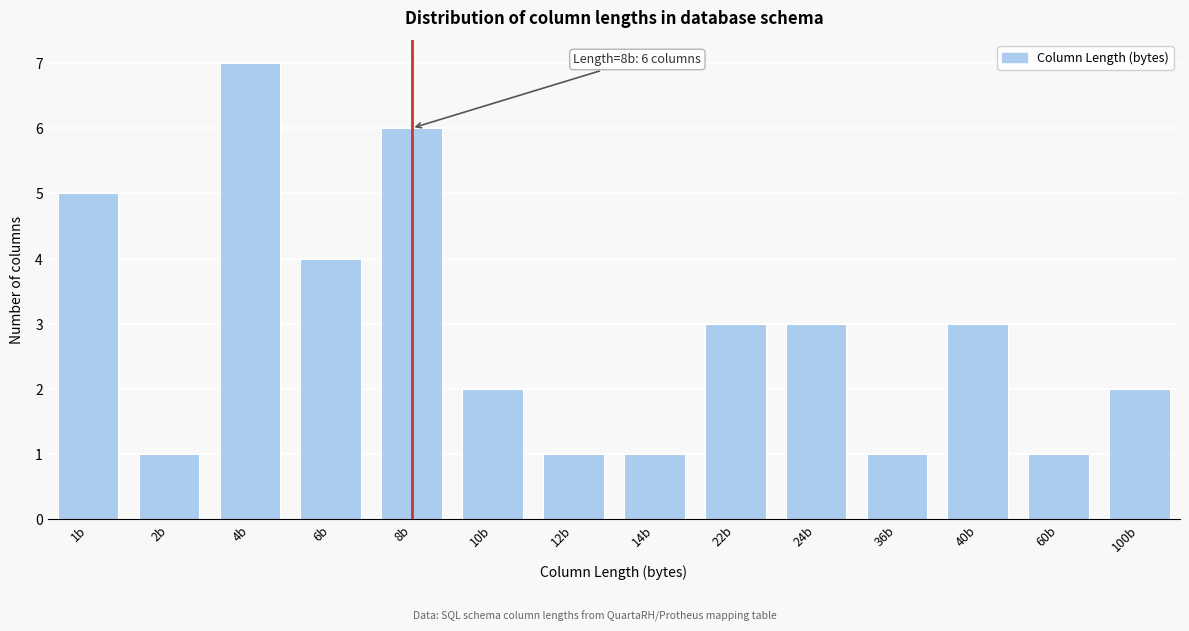

Reading left to right, extract all data points from this chart.

1b=5	2b=1	4b=7	6b=4	8b=6	10b=2	12b=1	14b=1	22b=3	24b=3	36b=1	40b=3	60b=1	100b=2